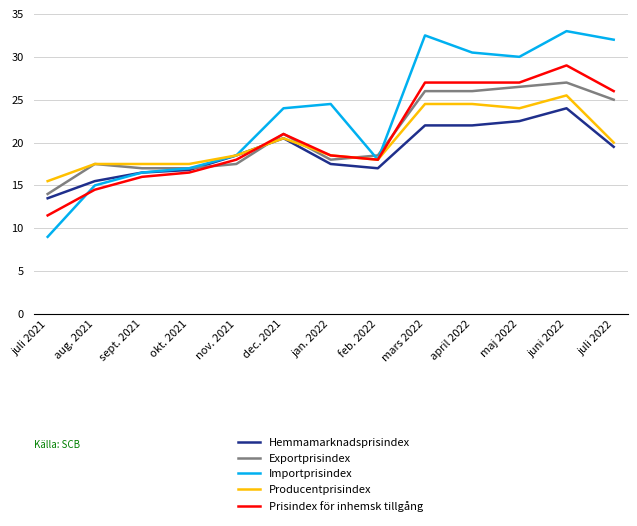

Which label corresponds to the smallest value in the chart?

juli 2021